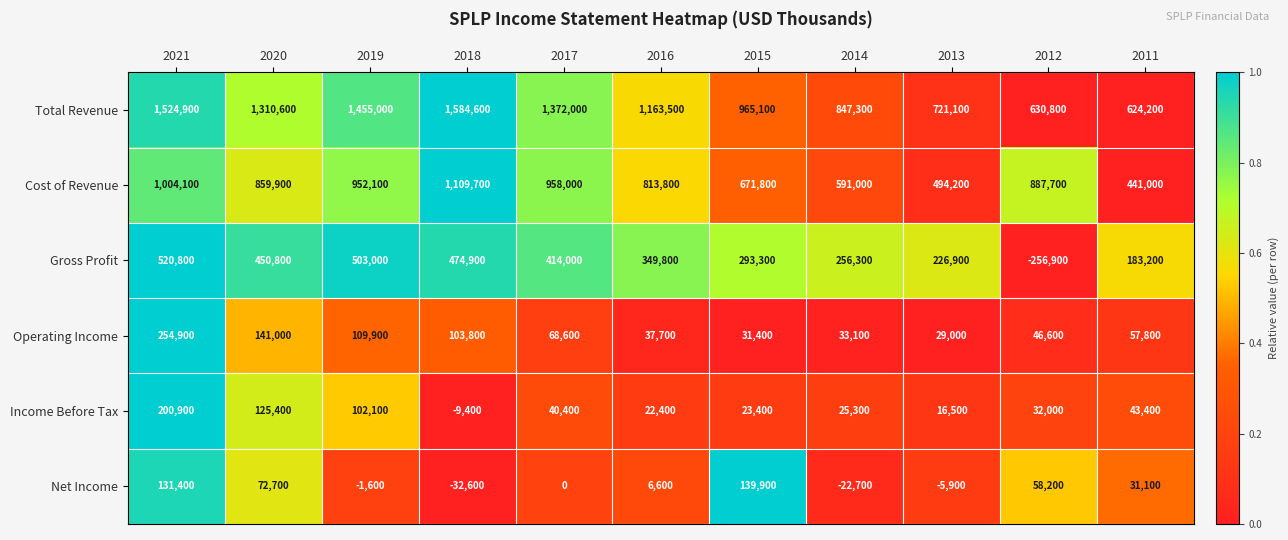

Which category has the highest value across all series?

2018